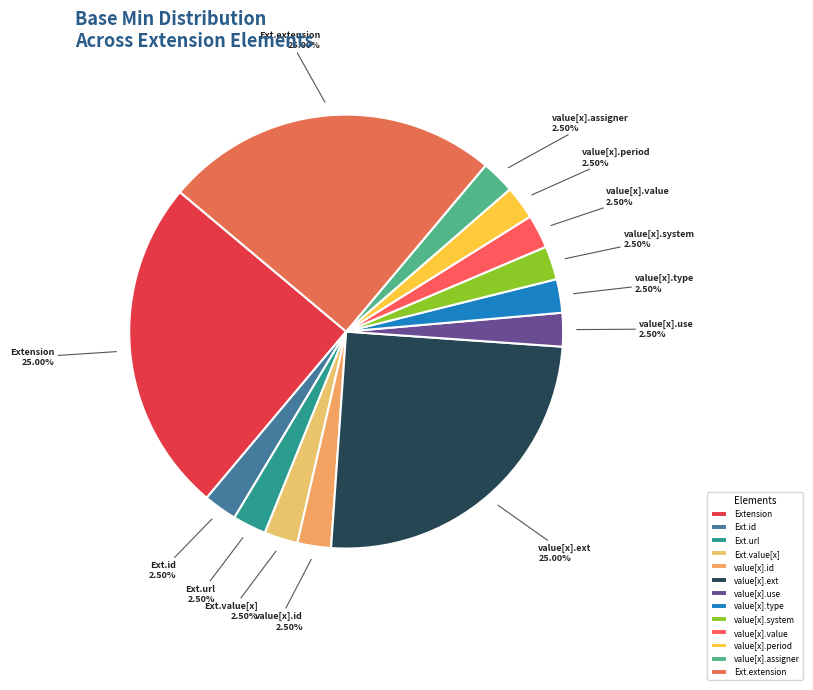

Does any single category account for the majority?

No